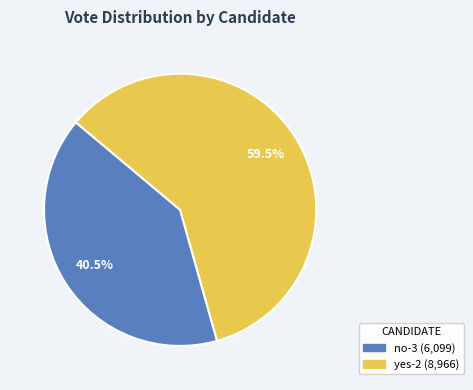

How many segments does this pie chart have?

2